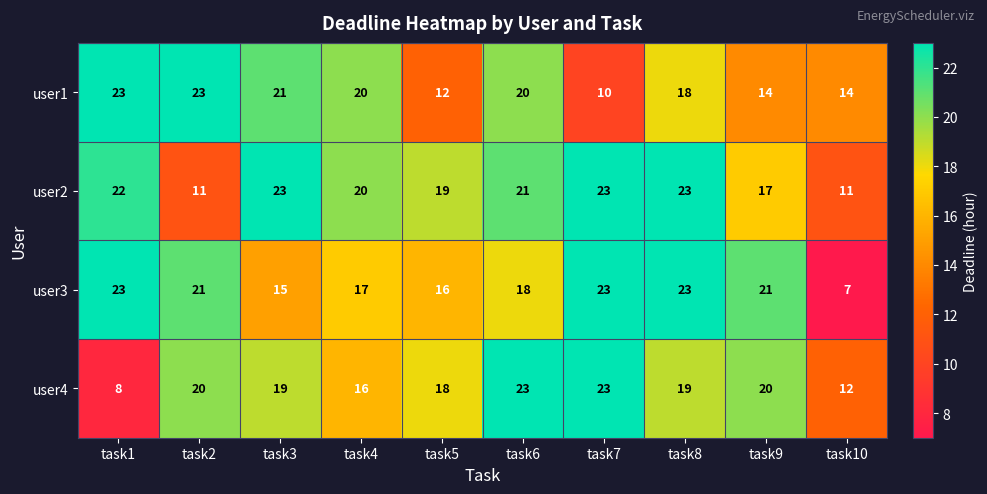

How many distinct data groups are displayed?

4